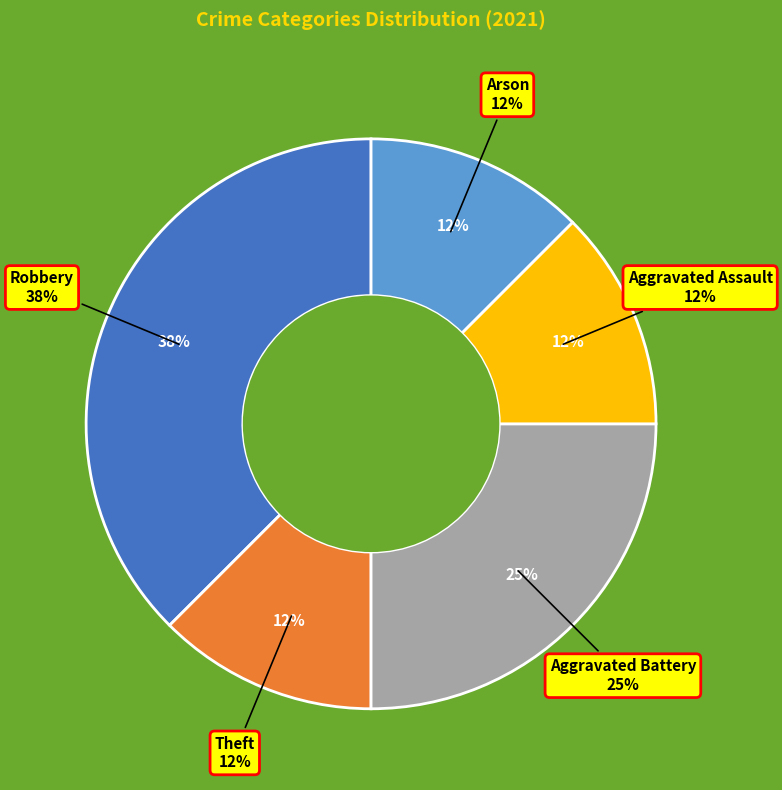

How many slices are in this pie chart?

5